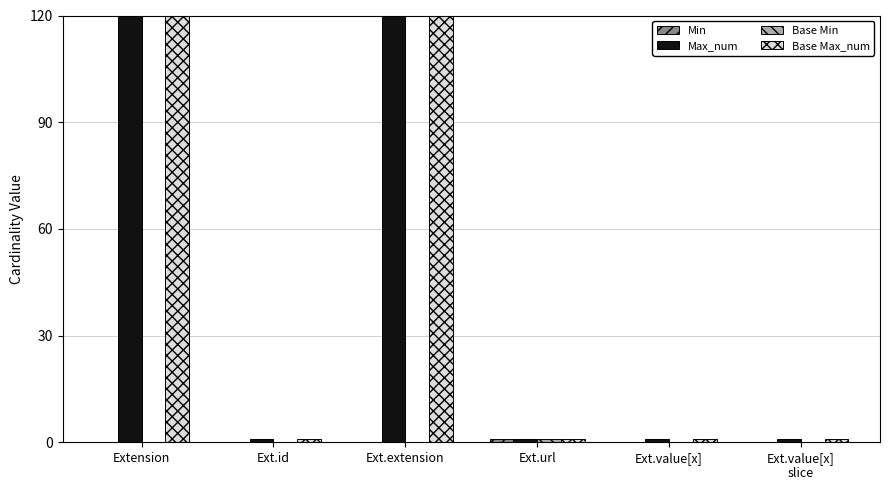

The Max_num series shows 999 at Extension. True or false?

True